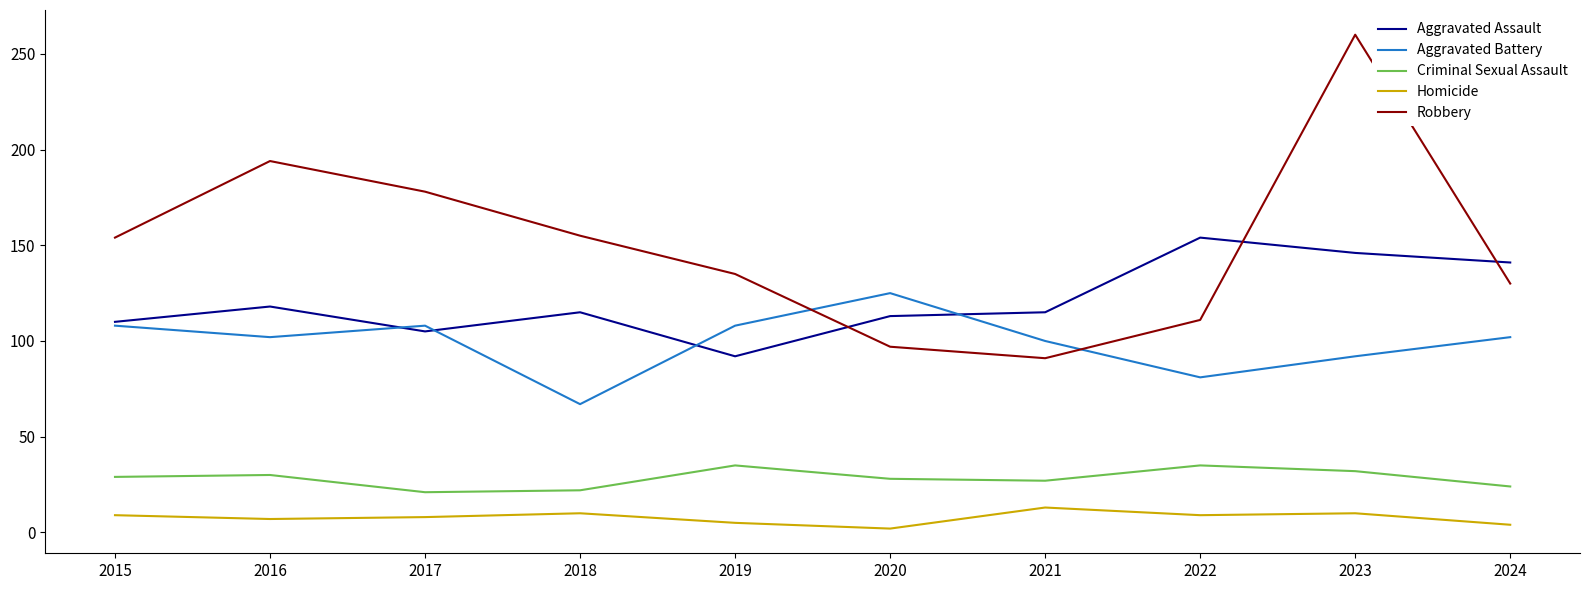

Which series changed the most between 2016 and 2023?

Robbery